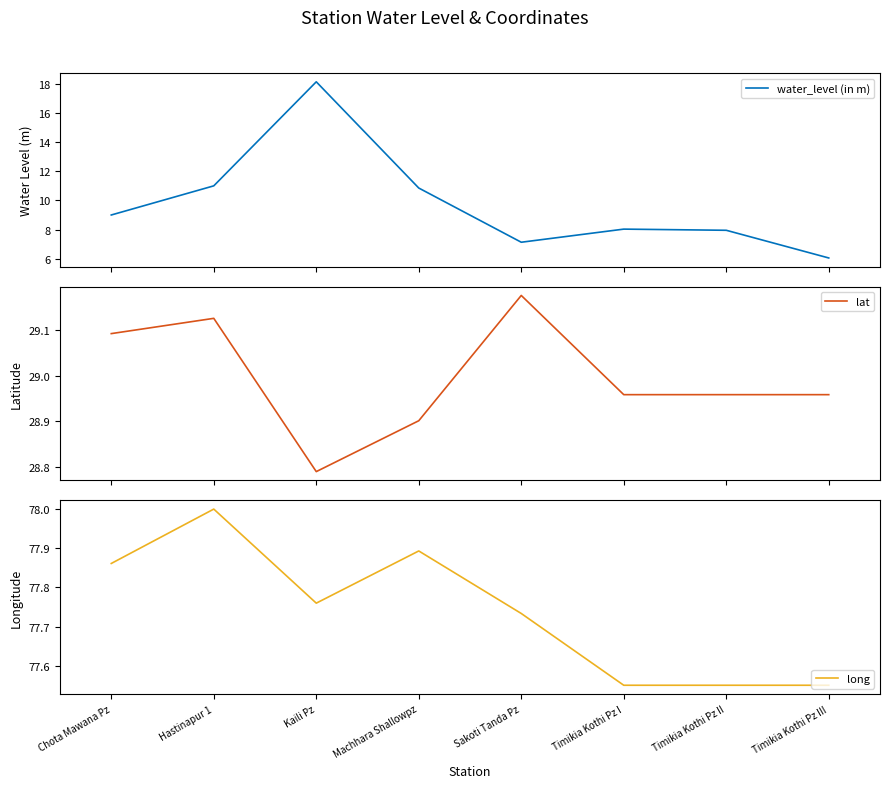

Reading left to right, extract all data points from this chart.

water_level (in m): 9.0	11.0	18.1	10.8	7.1	8.0	8.0	6.0
lat: 29.1	29.1	28.8	28.9	29.2	29.0	29.0	29.0
long: 77.9	78.0	77.8	77.9	77.7	77.5	77.5	77.5